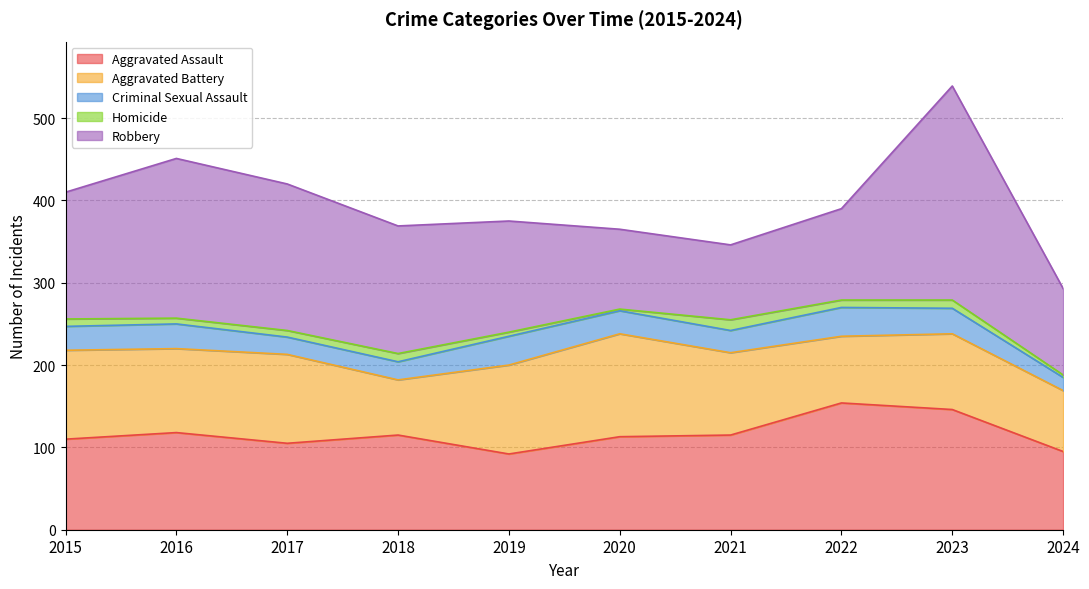

Does the chart display data point markers on the line(s)?

No